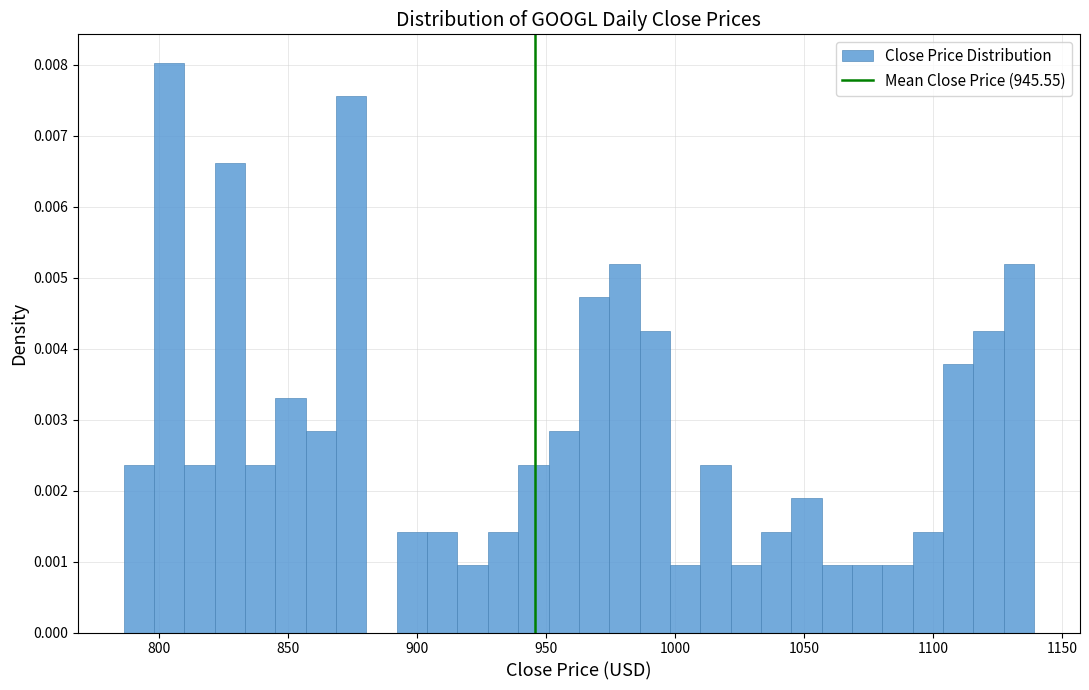

Around what value on the x-axis is the tallest bar? Give the approximate position of its centre, as read against the axis.

805